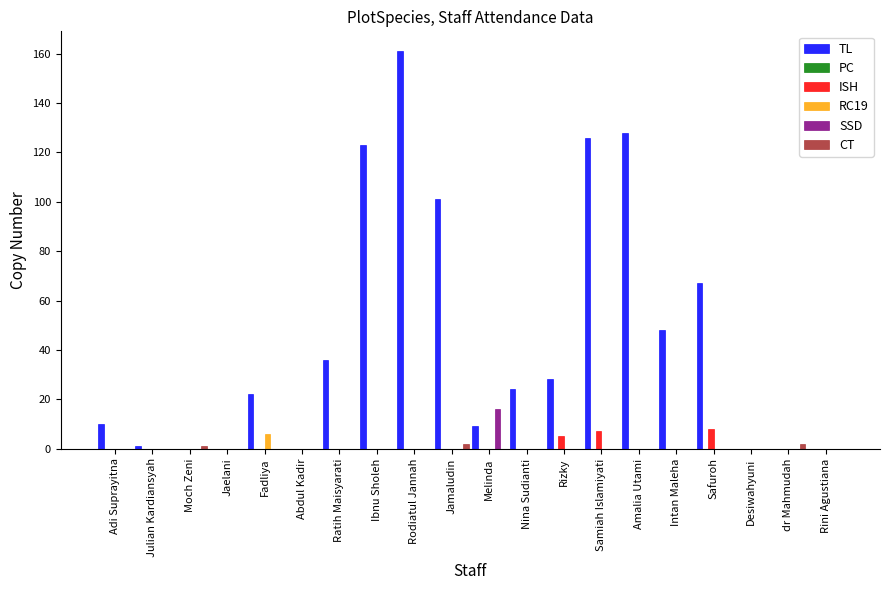

What is the sum of the TL values at Intan Maleha and Rini Agustiana?

48